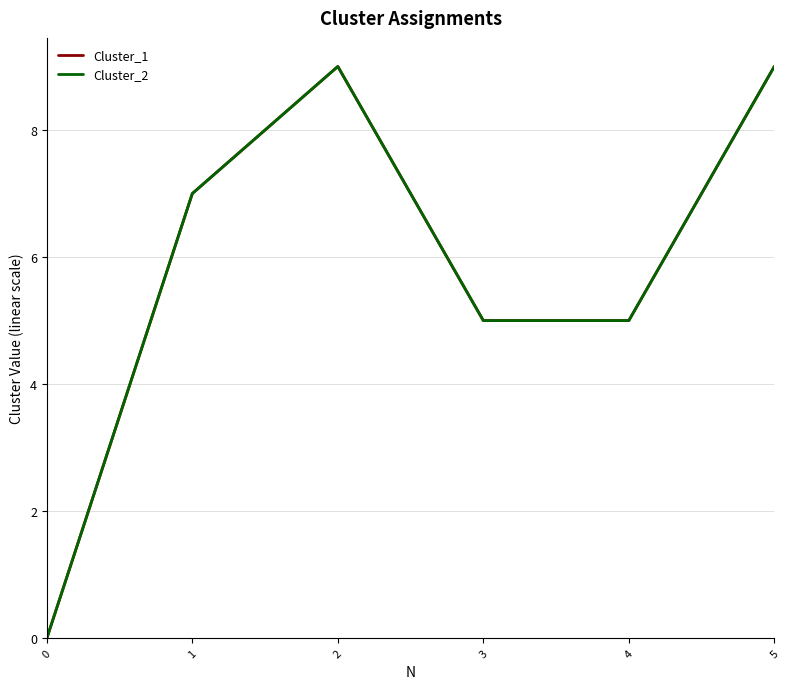

Does the chart display data point markers on the line(s)?

No